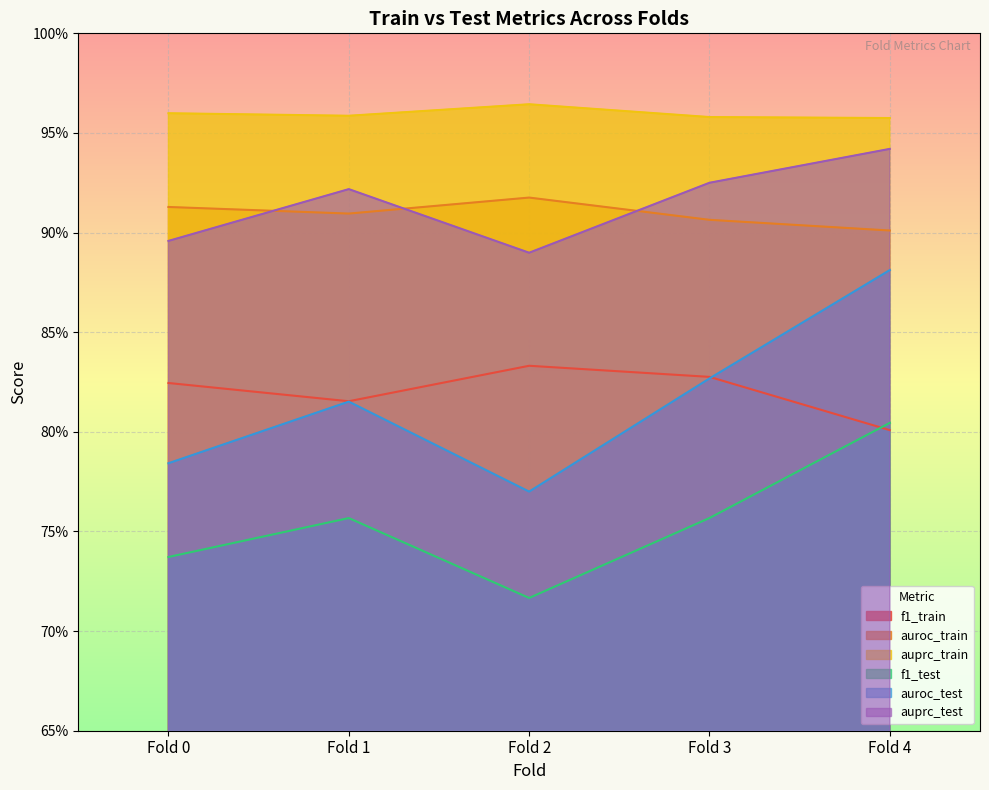

Is it true that auprc_train equals 1.0 at Fold 4?

True